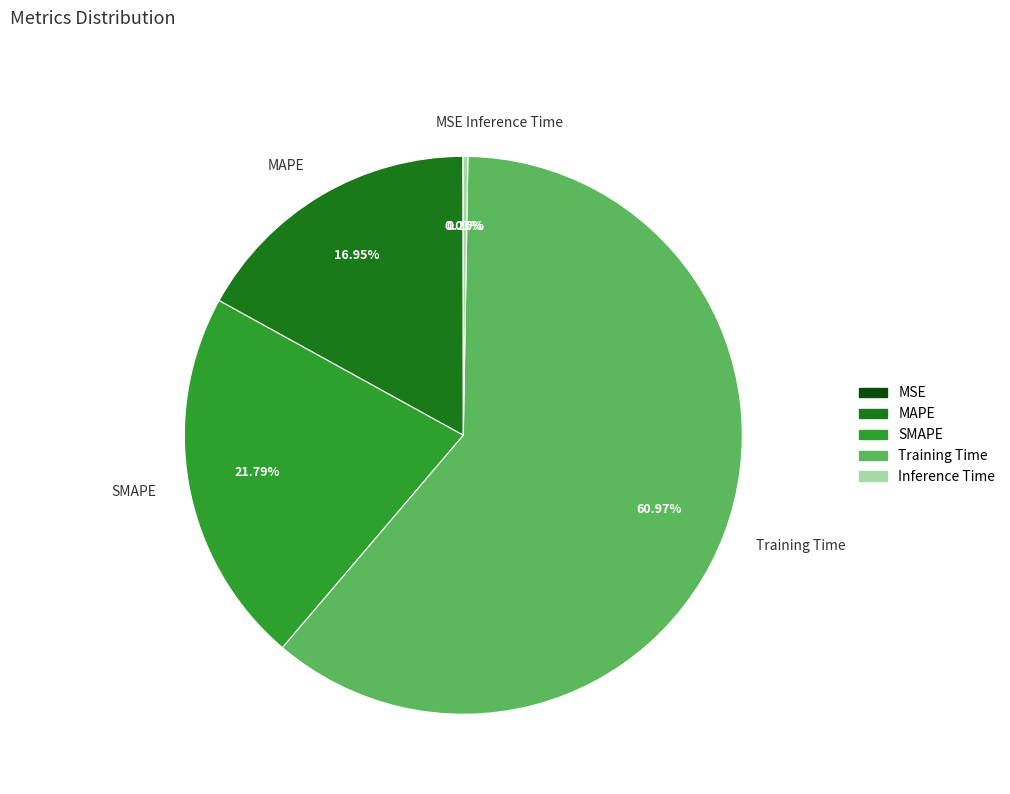

Which category has the biggest portion of the pie?

Training Time